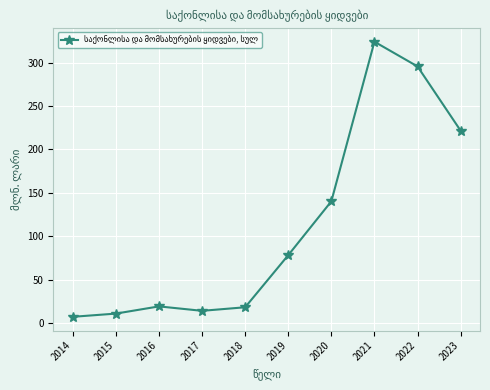

Where is the first local maximum?

2016